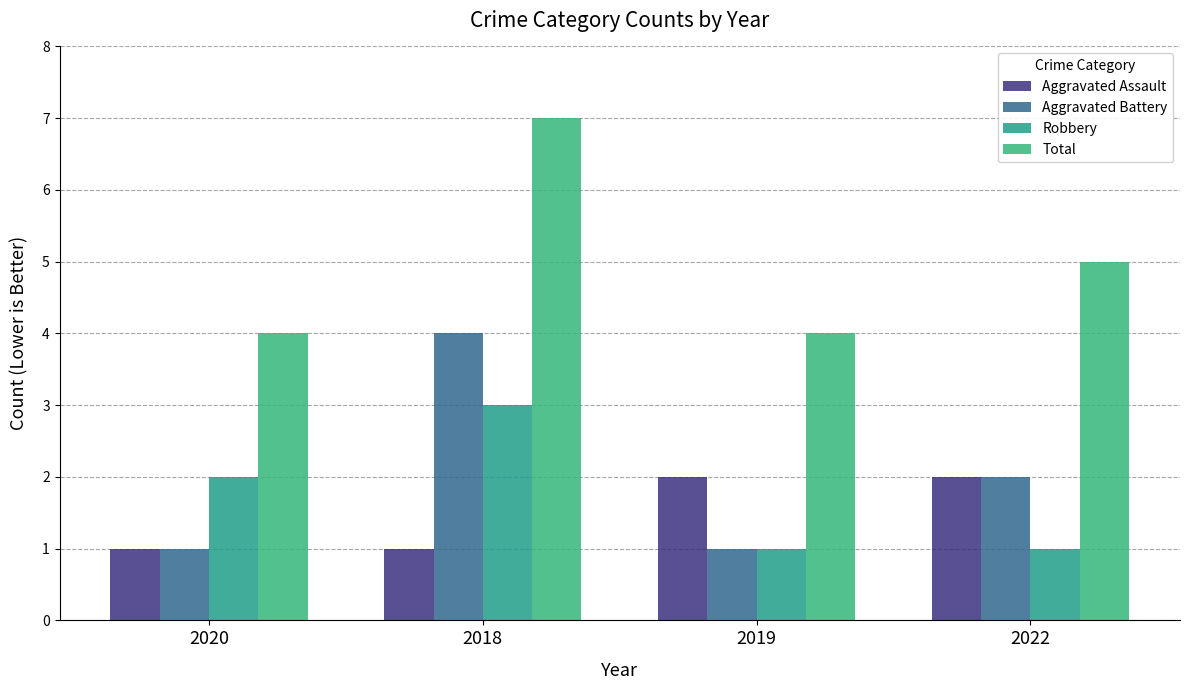

What is the spread (max minus min) of values at 2020?

3